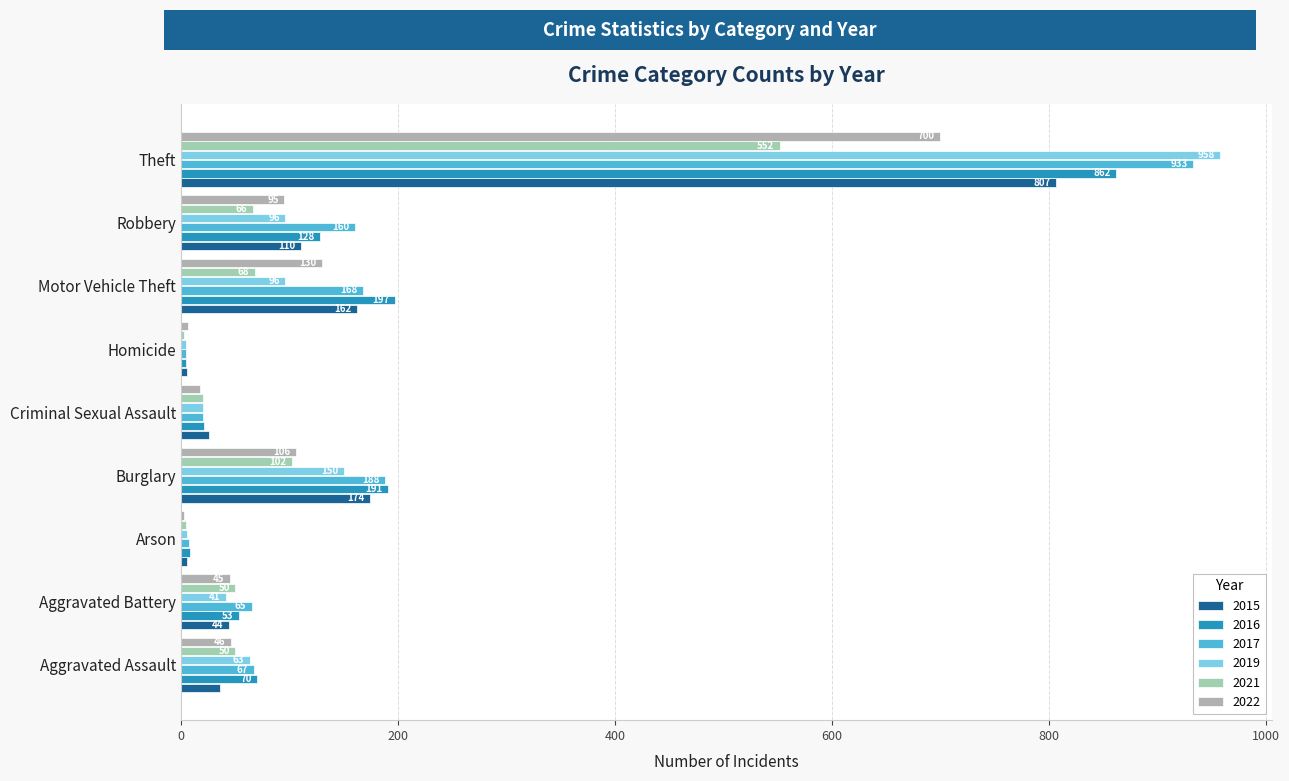

Rank the series at Theft from highest to lowest value.

2019, 2017, 2016, 2015, 2022, 2021